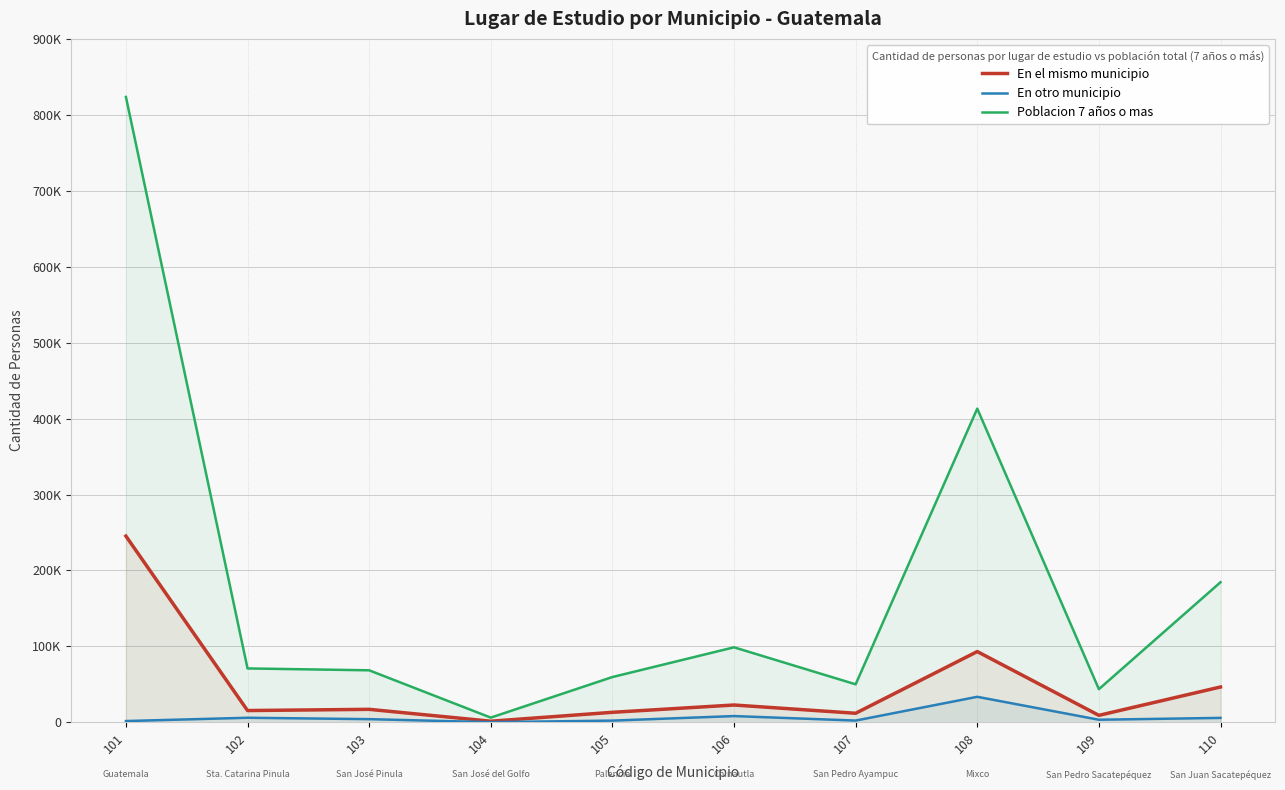

At 109, list the series in order from largest to smallest.

Poblacion 7 años o mas, En el mismo municipio, En otro municipio